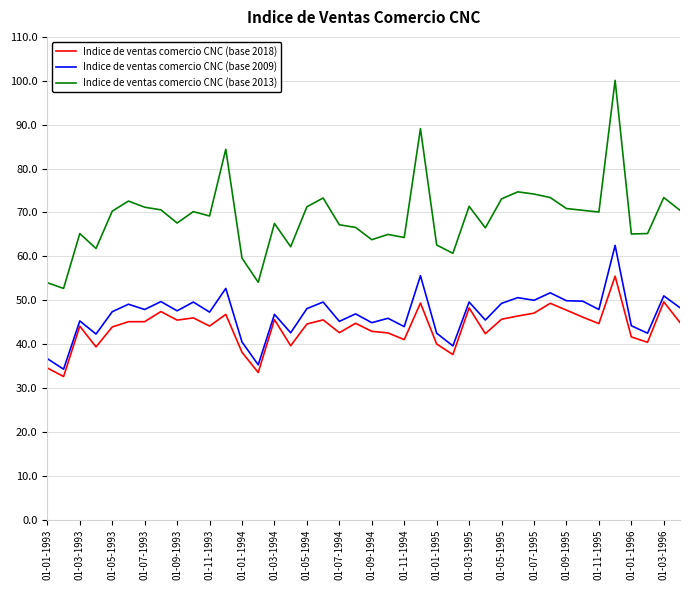

True or false: Indice de ventas comercio CNC (base 2013) and Indice de ventas comercio CNC (base 2009) cross at least once.

False